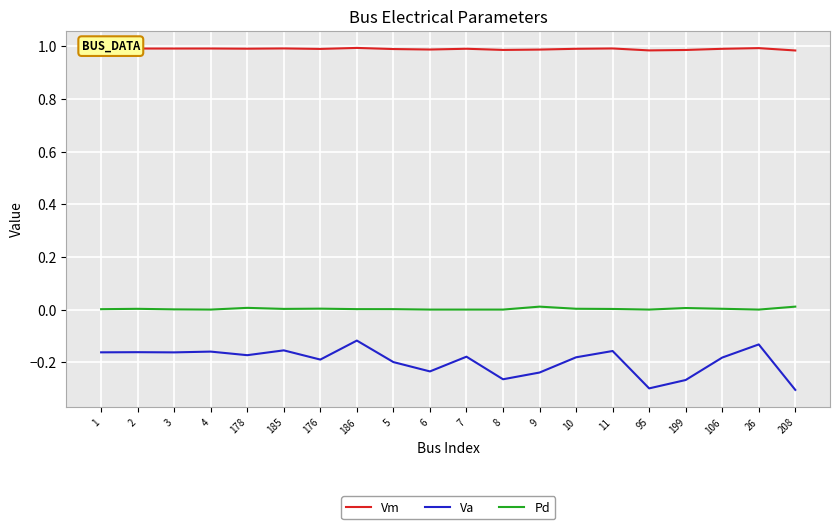

What is the spread (max minus min) of values at 1?

1.2